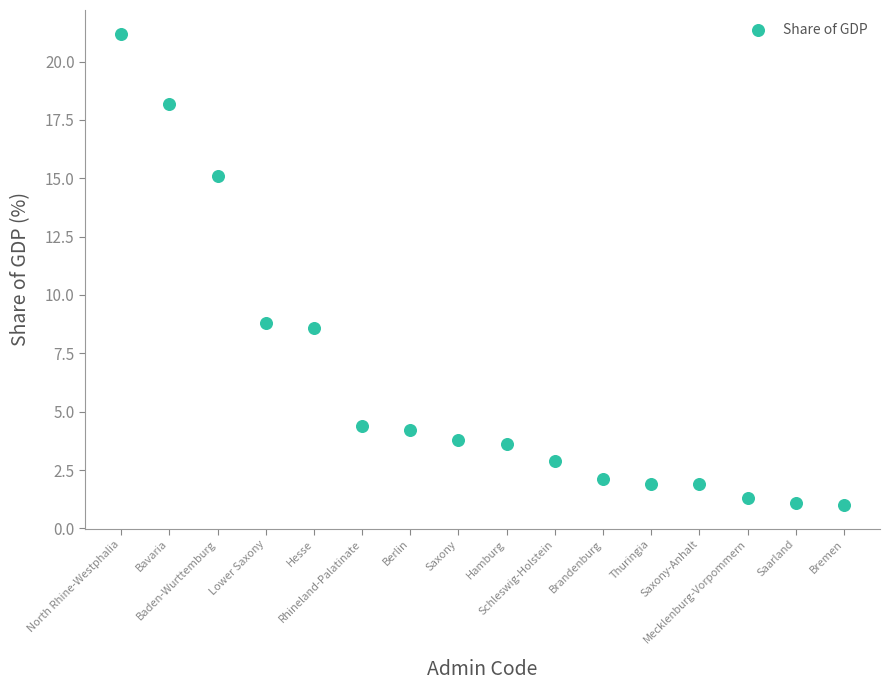

What is the range of X values (max minus min)?

15.0